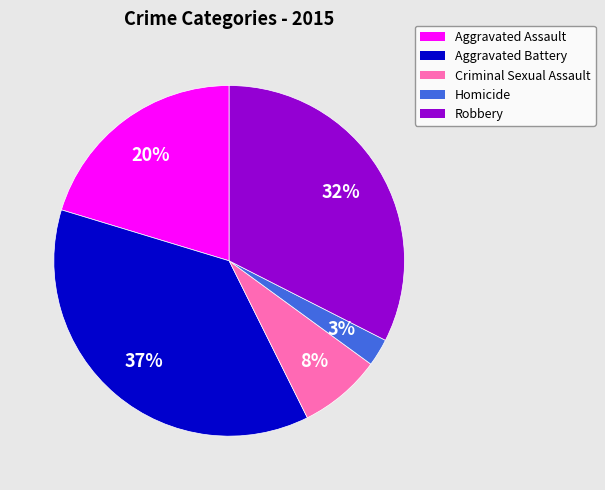

Which has a higher value, Homicide or Robbery?

Robbery